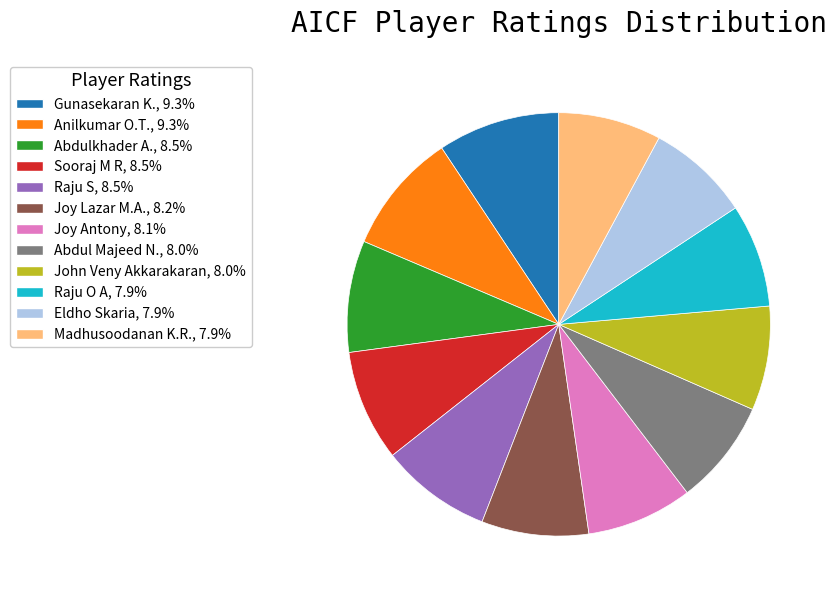

Is Abdul Majeed N. the majority of the pie?

No